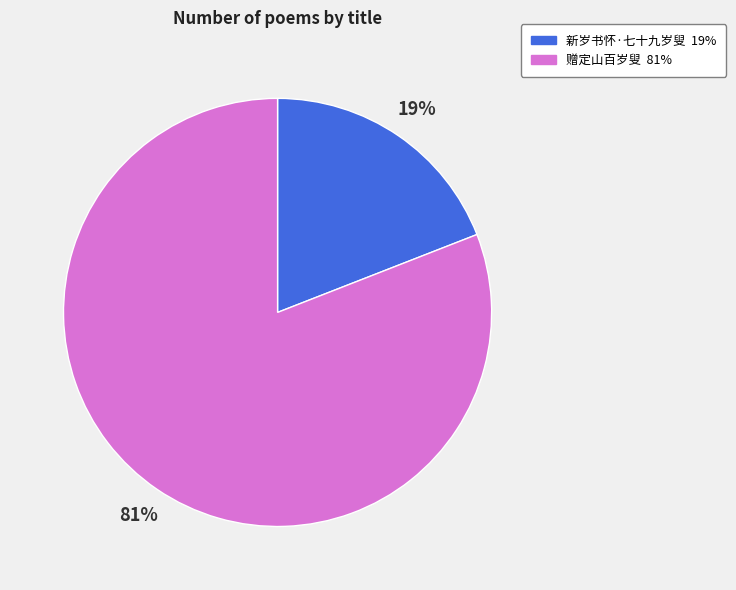

Which has a higher value, 赠定山百岁叟 or 新岁书怀·七十九岁叟?

赠定山百岁叟